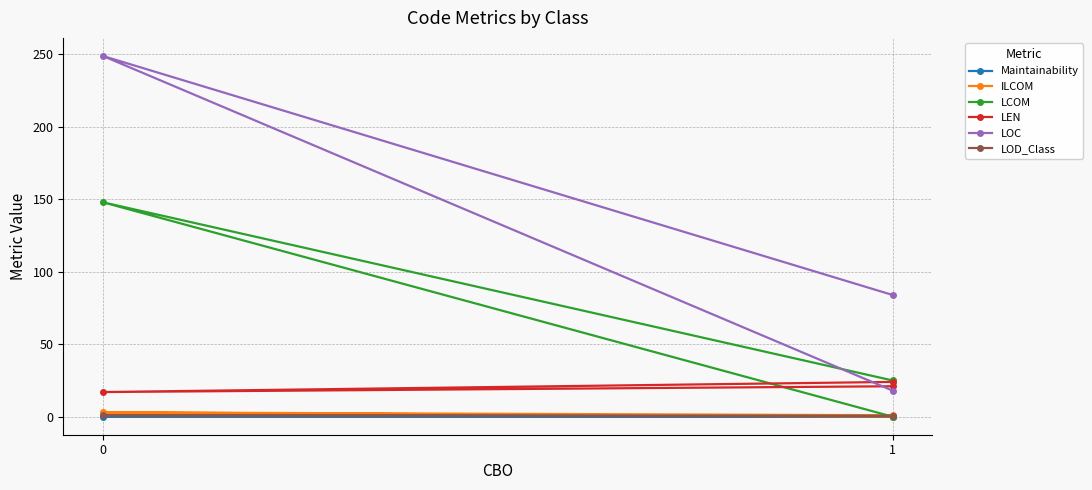

What are all the series names shown in the legend?

Maintainability, ILCOM, LCOM, LEN, LOC, LOD_Class